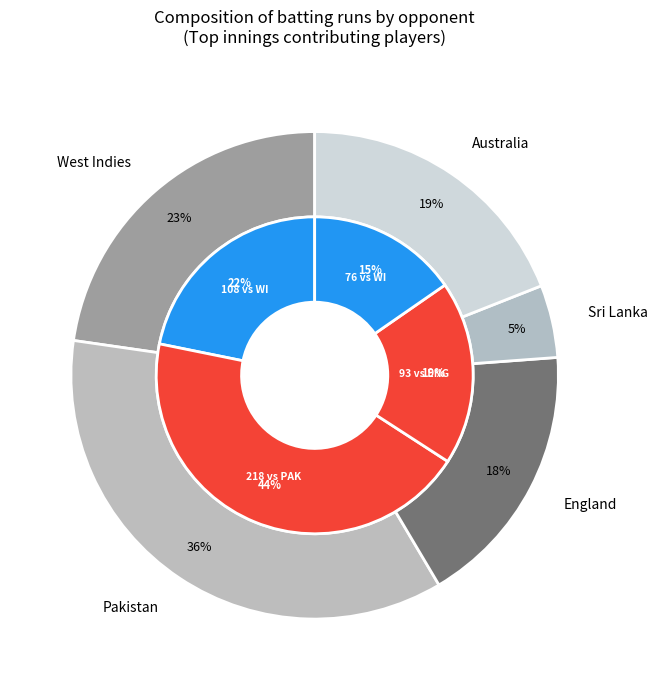

Does Australia account for over 50% of the chart?

No